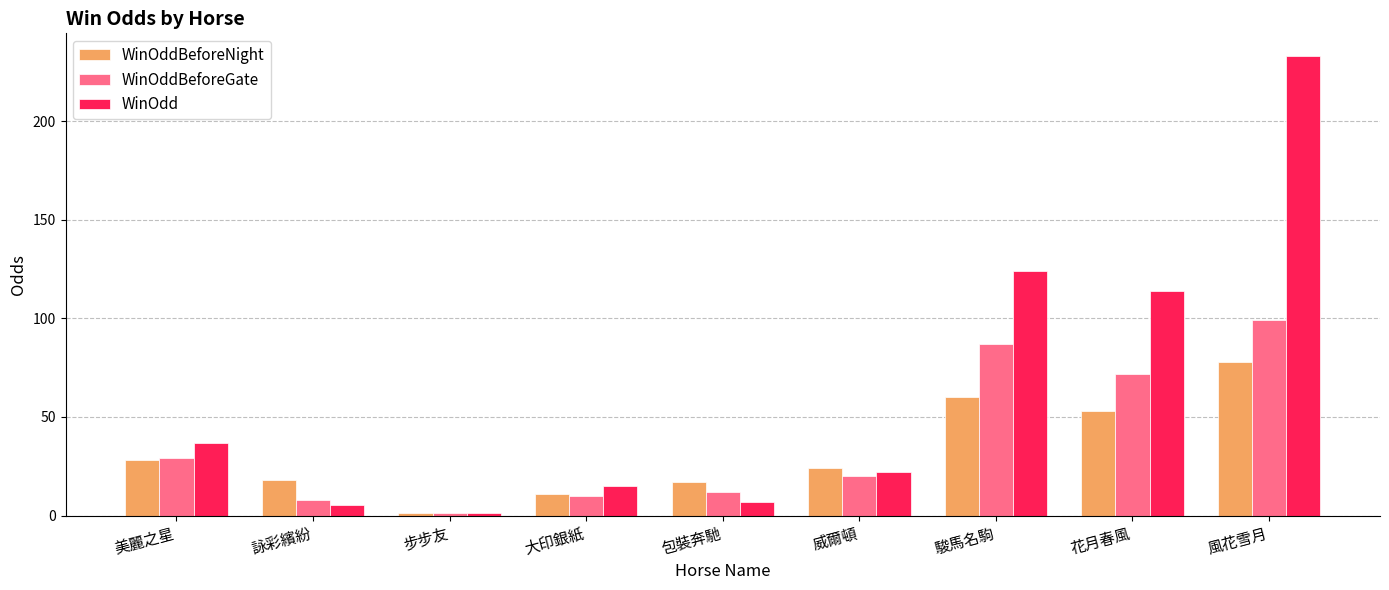

List the series in order of their overall mean, lowest first.

WinOddBeforeNight, WinOddBeforeGate, WinOdd